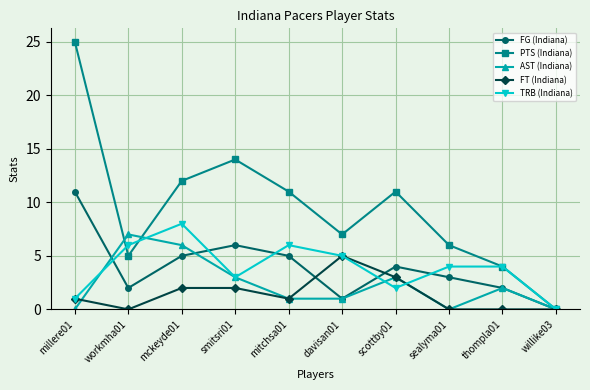

What is the total value across all series at scottby01?

23